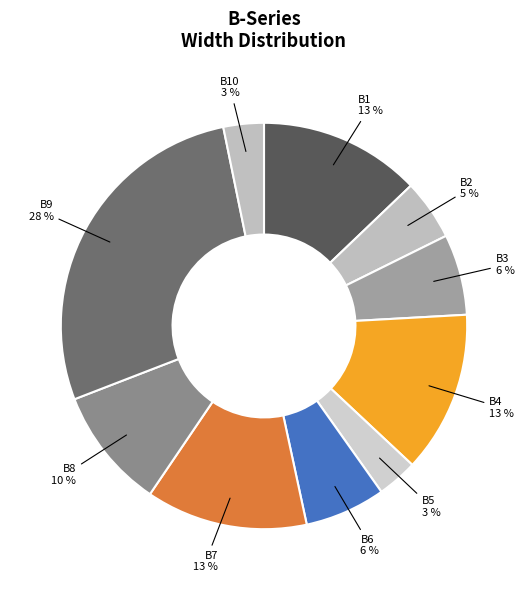

Which has a higher value, B10 or B7?

B7